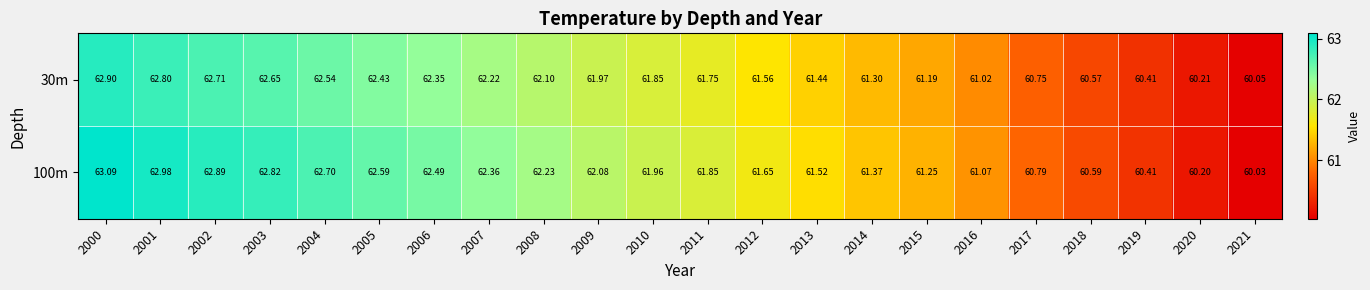

Reading right to left, list all the values displayed in this chart.

30m: 2021=60.0	2020=60.2	2019=60.4	2018=60.6	2017=60.8	2016=61.0	2015=61.2	2014=61.3	2013=61.4	2012=61.6	2011=61.8	2010=61.9	2009=62.0	2008=62.1	2007=62.2	2006=62.4	2005=62.4	2004=62.5	2003=62.6	2002=62.7	2001=62.8	2000=62.9
100m: 2021=60.0	2020=60.2	2019=60.4	2018=60.6	2017=60.8	2016=61.1	2015=61.2	2014=61.4	2013=61.5	2012=61.6	2011=61.9	2010=62.0	2009=62.1	2008=62.2	2007=62.4	2006=62.5	2005=62.6	2004=62.7	2003=62.8	2002=62.9	2001=63.0	2000=63.1